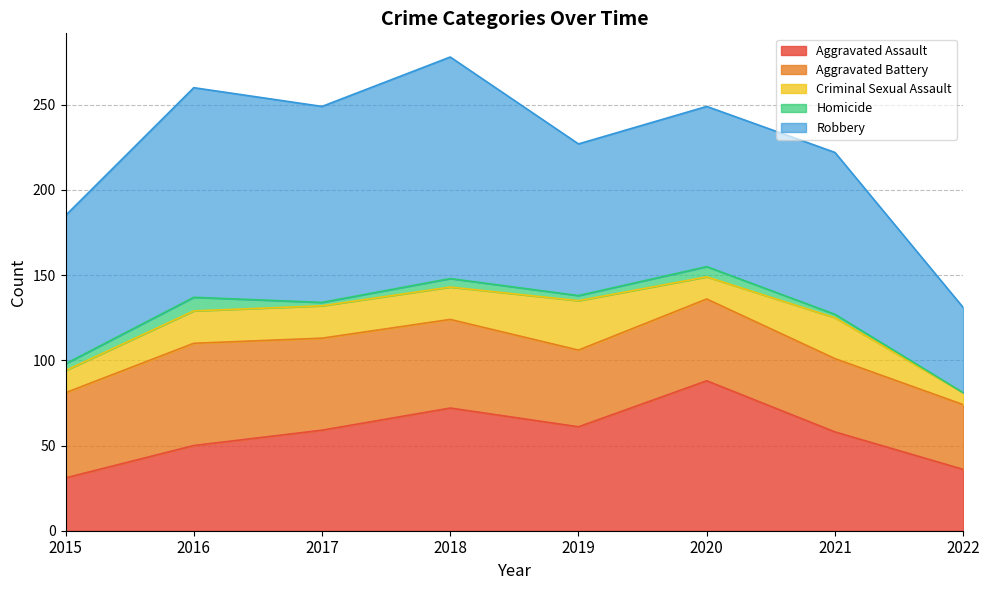

Which label corresponds to the largest value in the chart?

2018